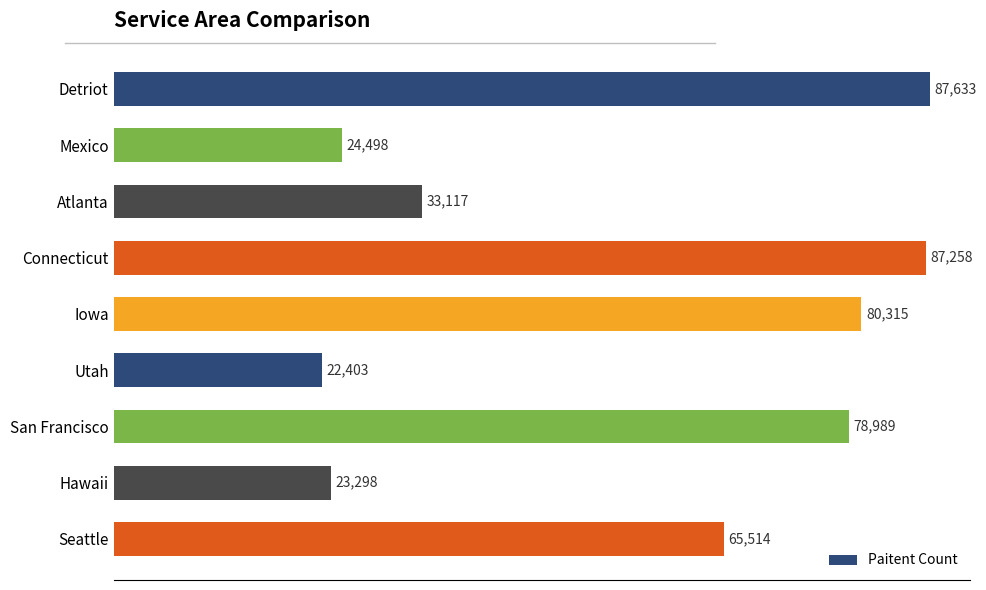

How many series are shown in this chart?

1